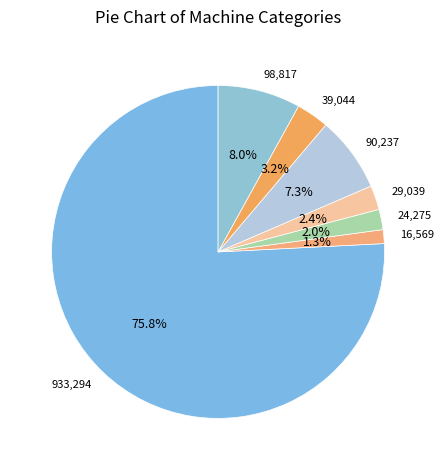

Is there a majority slice in this chart?

Yes